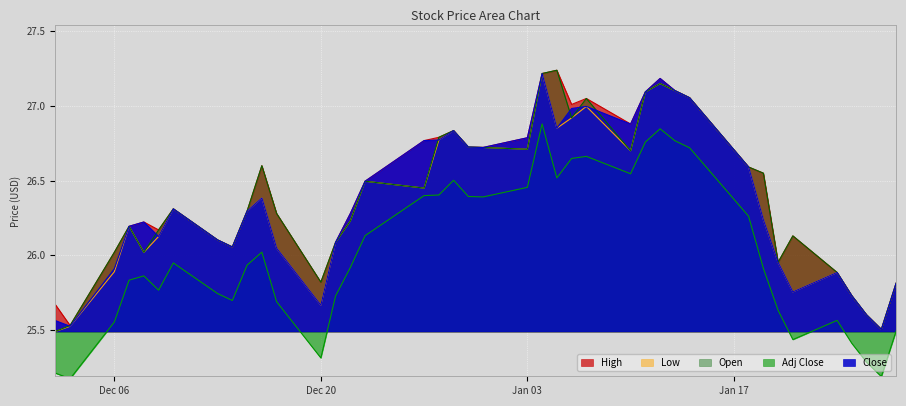

The Open series shows 25.7 at 2022-01-25. True or false?

True